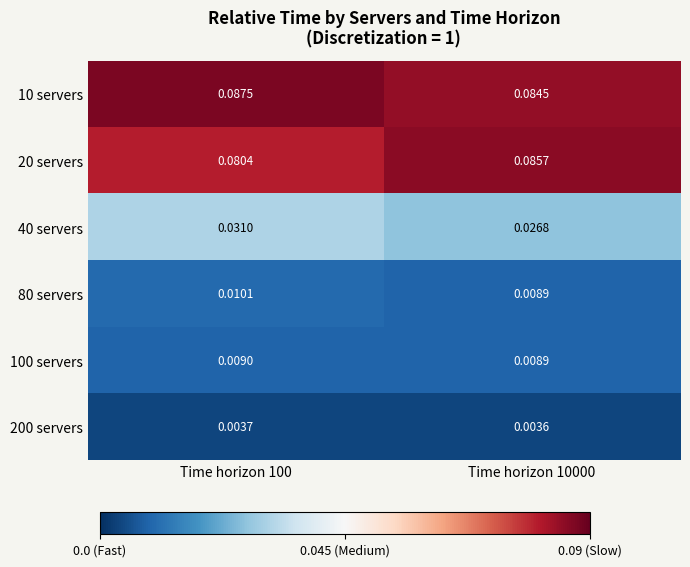

Is the value of 40 servers at Time horizon 100 greater than the value of 80 servers at Time horizon 100?

Yes